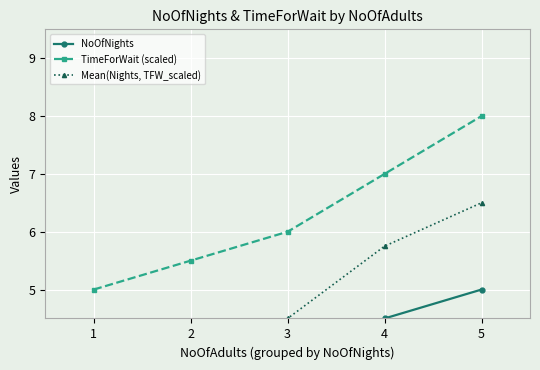

Reading left to right, what are all the values shown in this chart?

NoOfNights: 1=1.0	2=2.5	3=3.0	4=4.5	5=5.0
TimeForWait (scaled): 1=5.0	2=5.5	3=6.0	4=7.0	5=8.0
Mean(Nights, TFW_scaled): 1=3.0	2=4.0	3=4.5	4=5.8	5=6.5